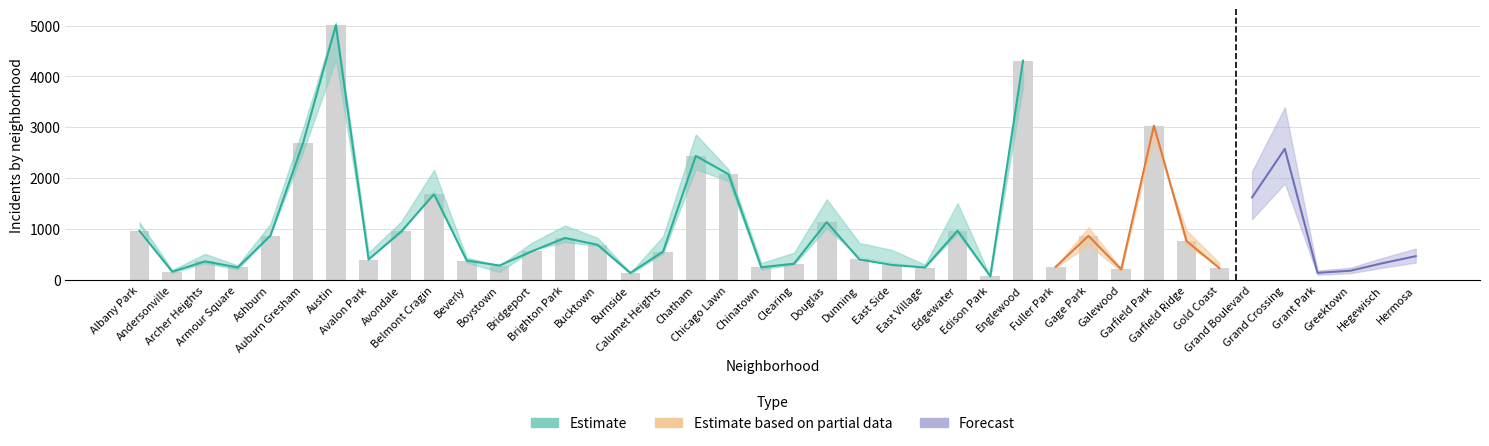

What is the value of the 2018 bar at the 13th from the left?

616